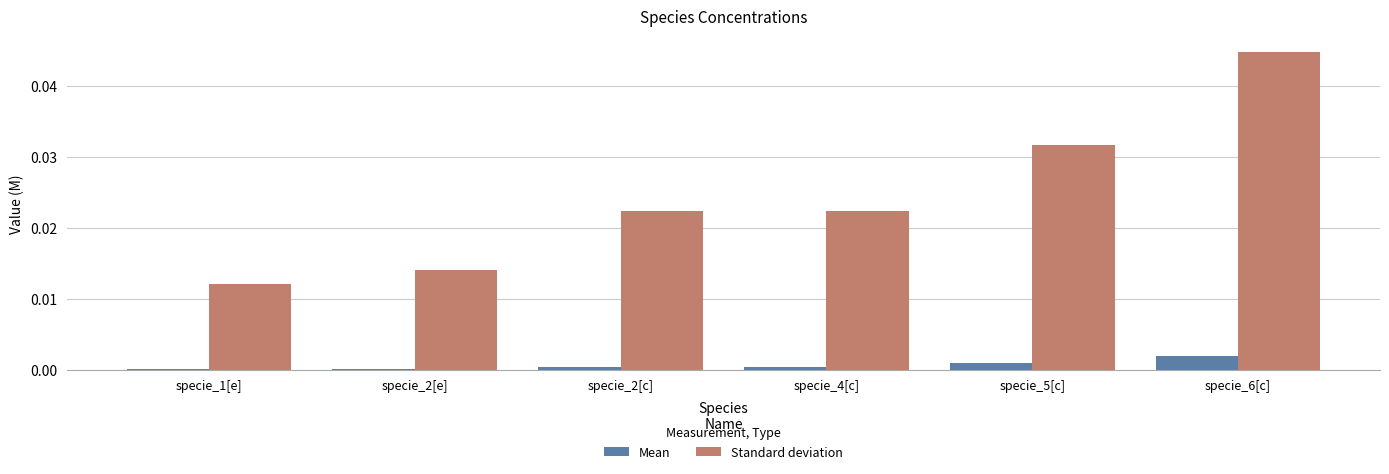

Between specie_2[c] and specie_6[c], which series saw the biggest shift?

Standard deviation